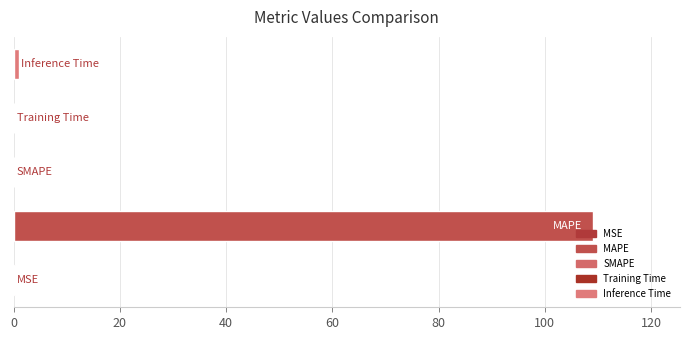

What is the sum of all values?

110.5